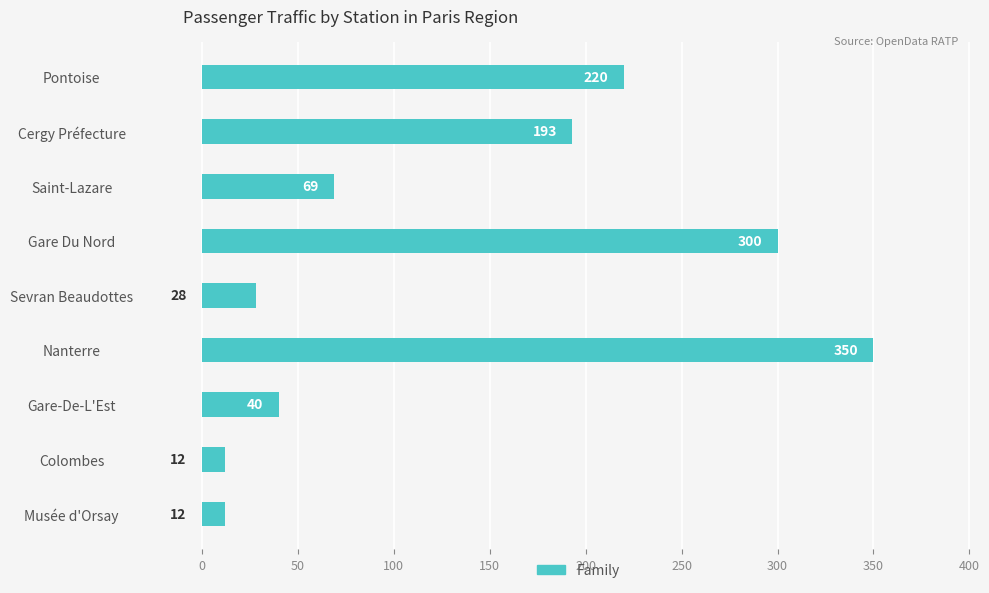

Read the value at Saint-Lazare.

69